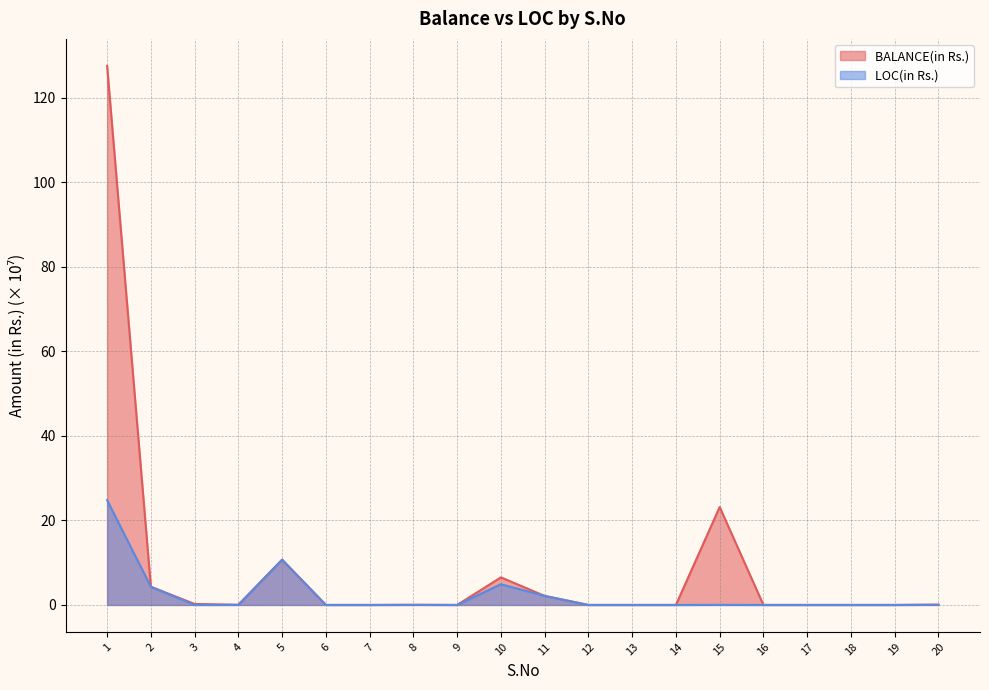

True or false: BALANCE(in Rs.) and LOC(in Rs.) cross at least once.

False